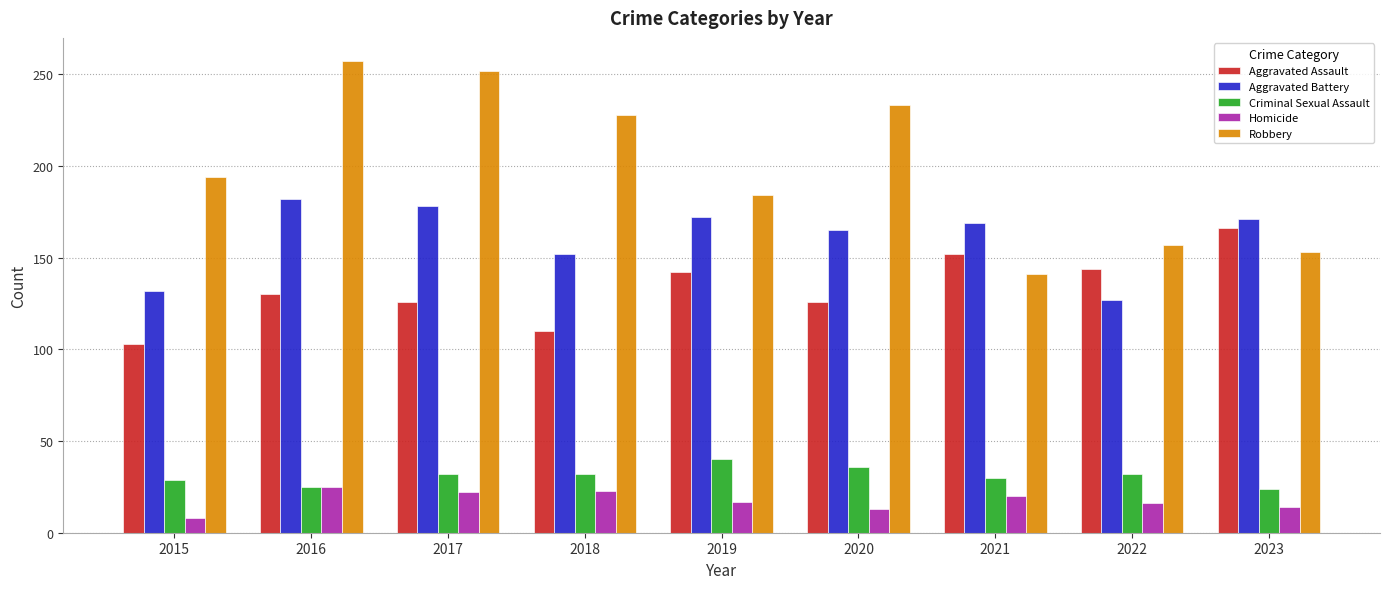

What is the lowest value of the Criminal Sexual Assault series?

24